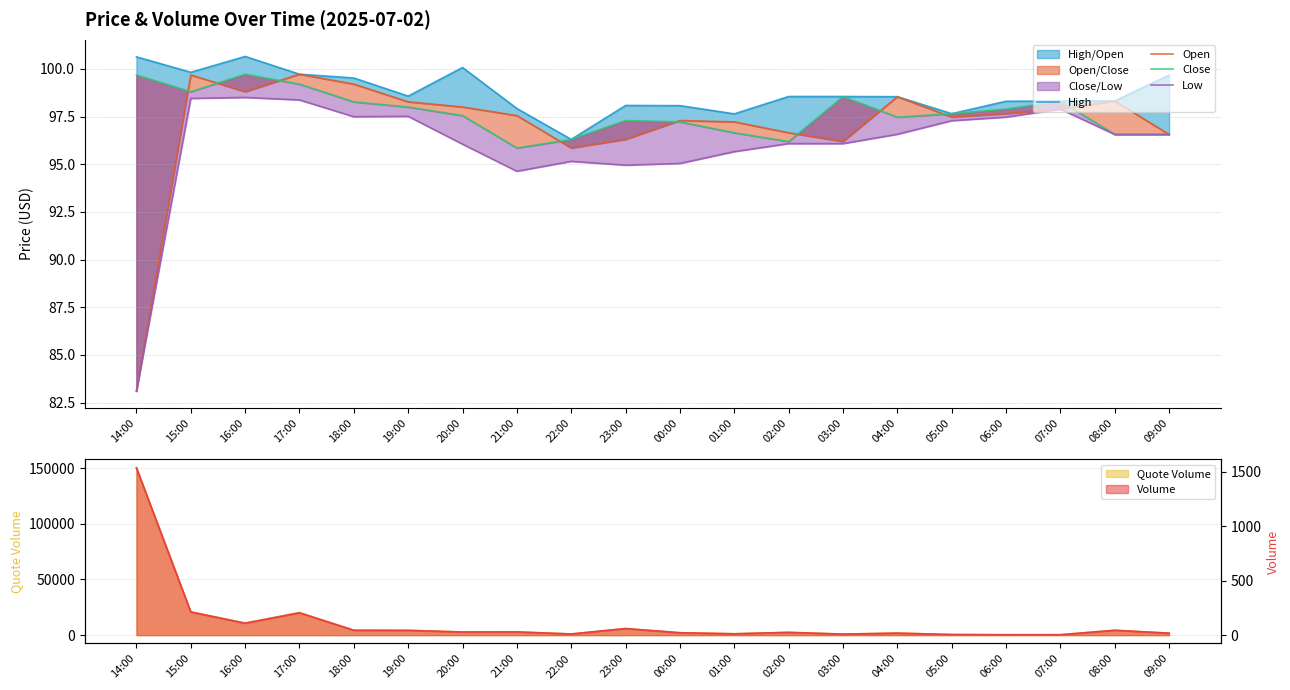

True or false: Close has more than 0 interior local peaks.

True